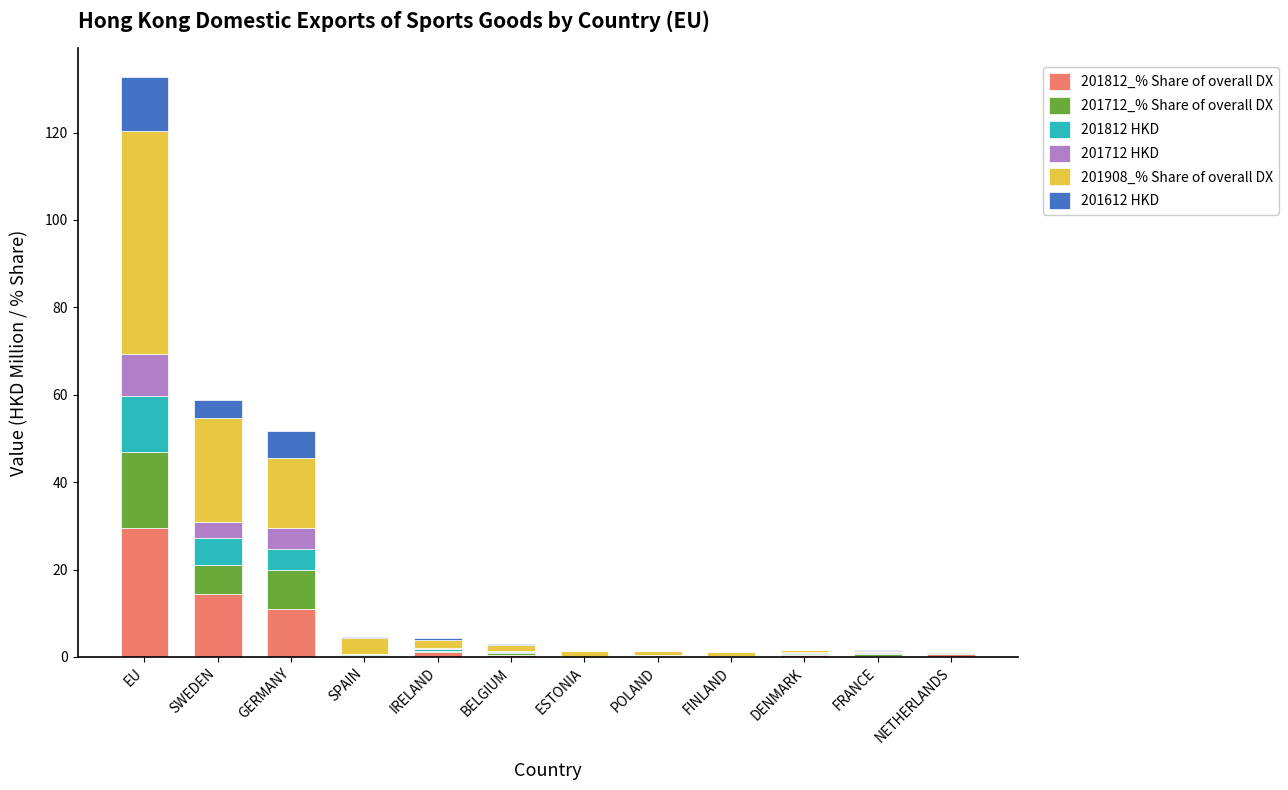

Which category has the highest value in the 201812_% Share of overall DX series?

EU